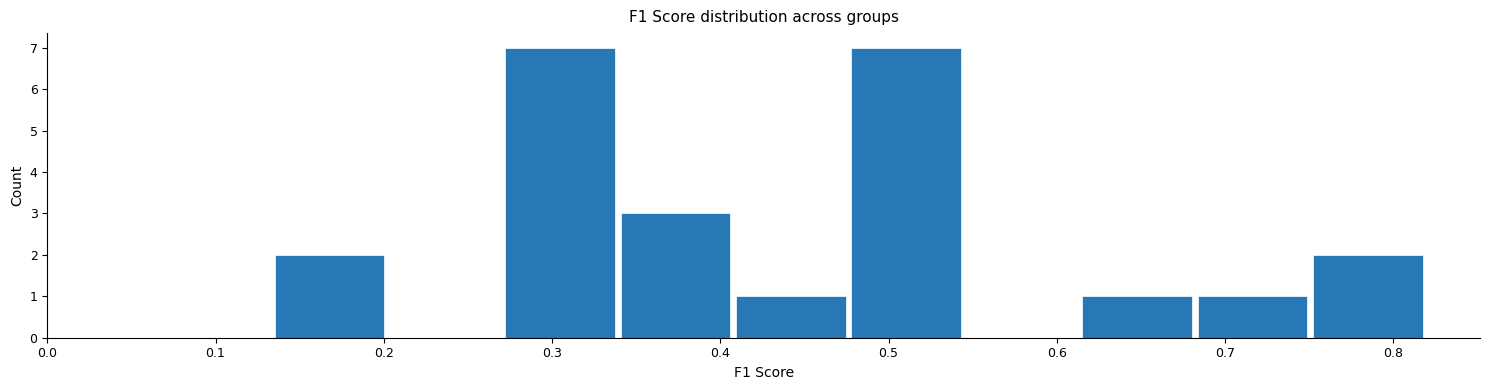

Reading left to right, transcribe this chart: for each bar, give the range it covers on the x-axis and its height. Neither the bar edges nor the heights are printed on the chart, so give them approximately, as read against the axes.

0.13 to 0.20: 2
0.20 to 0.27: 0
0.27 to 0.34: 7
0.34 to 0.41: 3
0.41 to 0.48: 1
0.48 to 0.54: 7
0.54 to 0.61: 0
0.61 to 0.68: 1
0.68 to 0.75: 1
0.75 to 0.82: 2